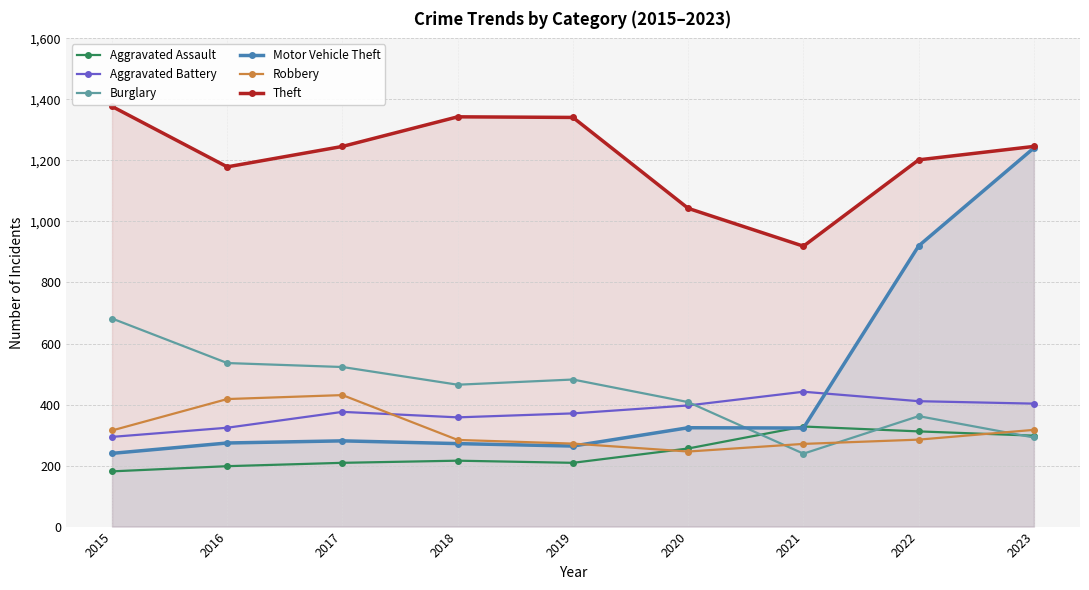

Where is Aggravated Assault nearest to the value 254?

2020